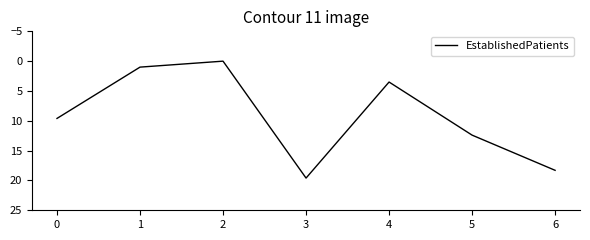

What is the average value?

9.2